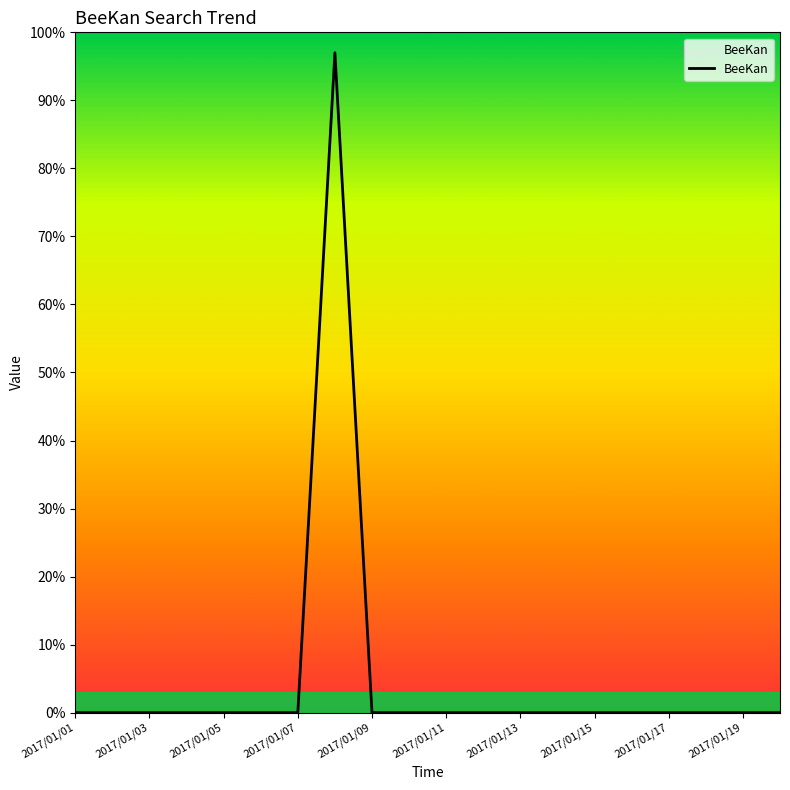

What is the difference between the maximum and minimum values?

97